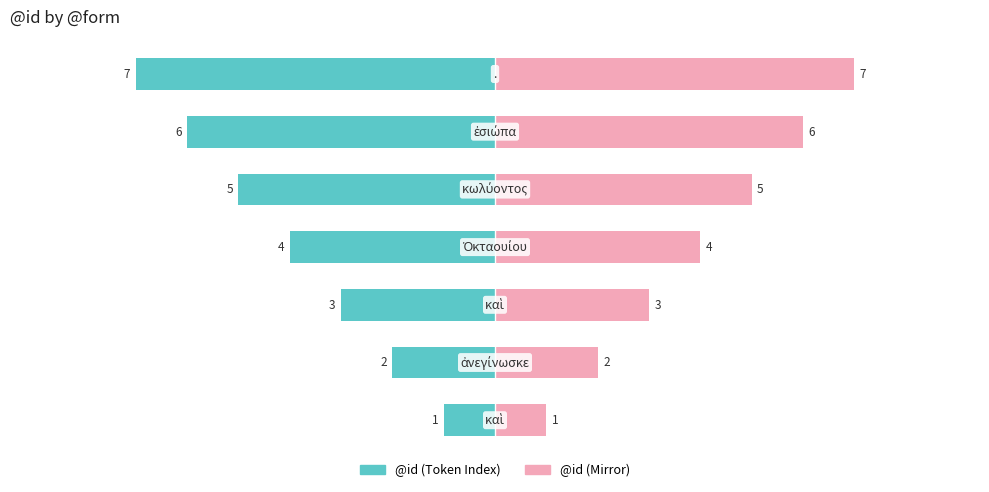

The value of @id (right) at 4 is 17.5. True or false?

False